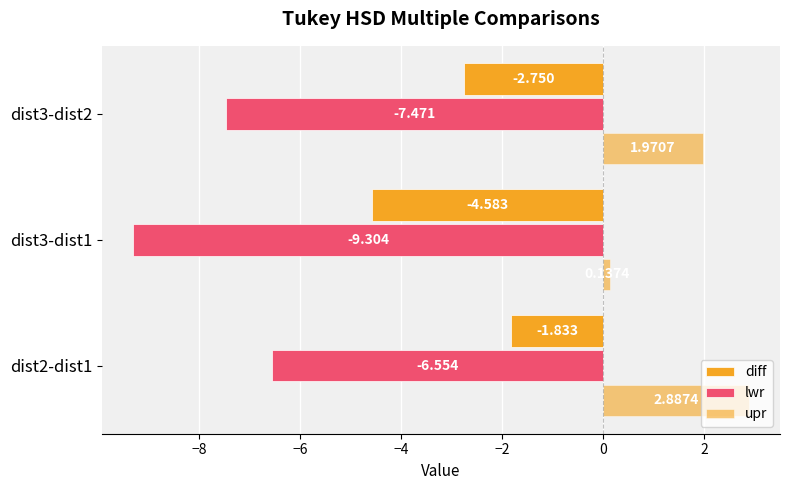

Reading left to right, transcribe all the data shown in this chart.

diff: -1.8	-4.6	-2.8
lwr: -6.6	-9.3	-7.5
upr: 2.9	0.1	2.0